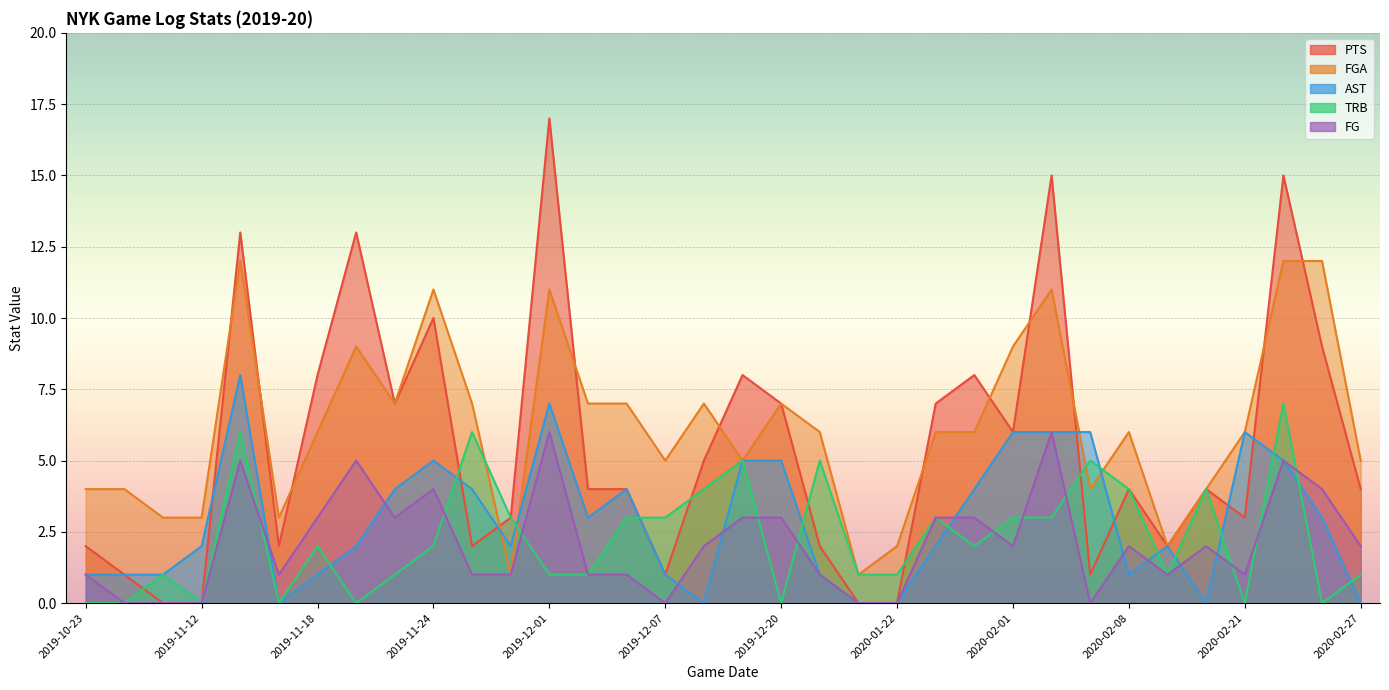

At which label is AST closest to 4?

2019-11-23